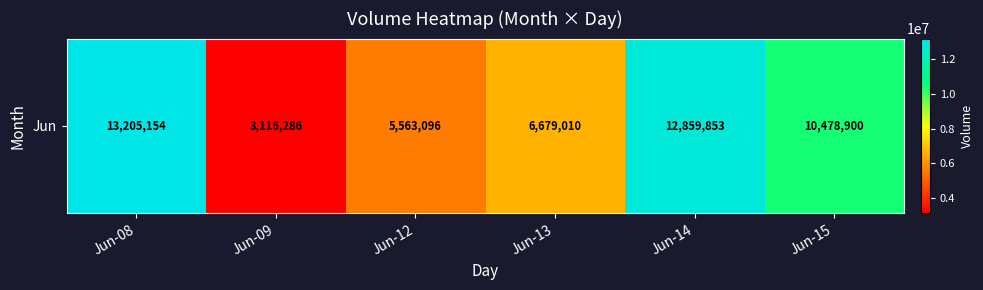

What is the average value?

8650383